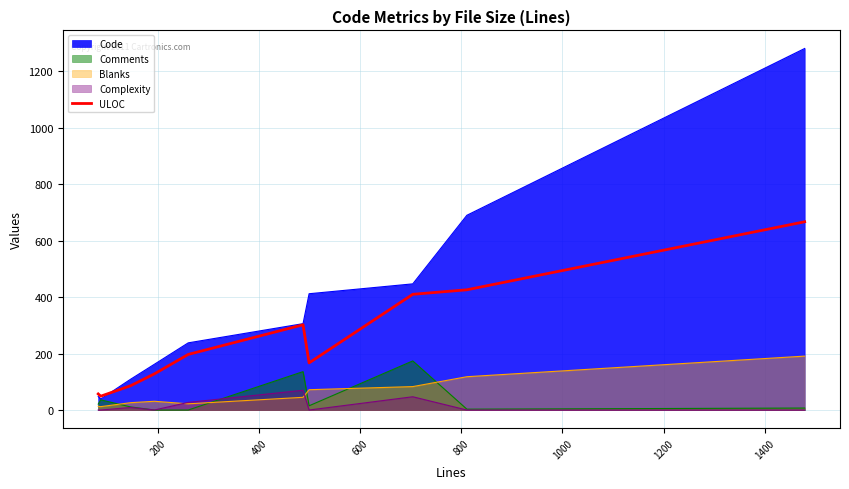

What is the maximum value shown in the chart?

1281